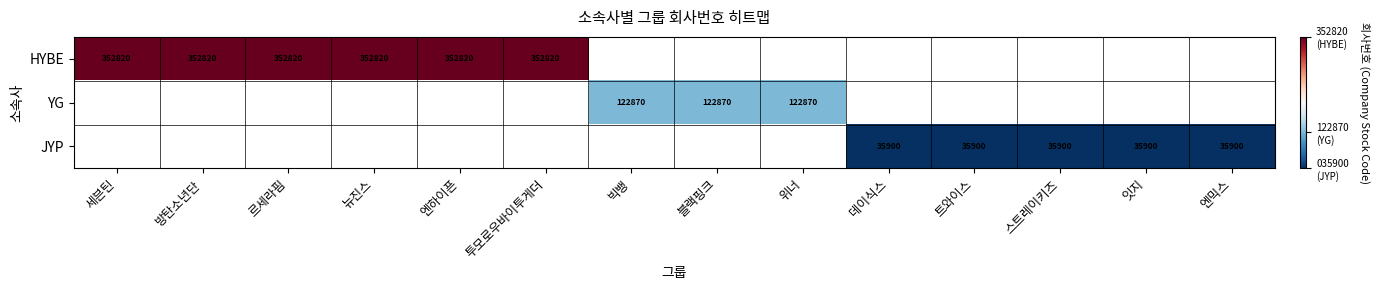

The value of JYP at 스트레이키즈 is 35900. True or false?

True